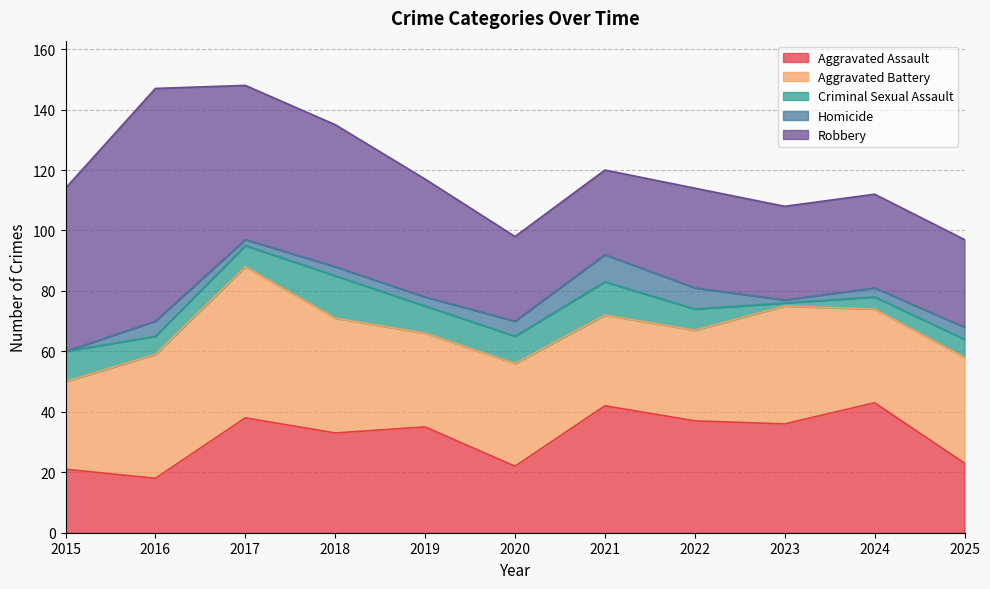

Does the chart have visible grid lines?

Yes